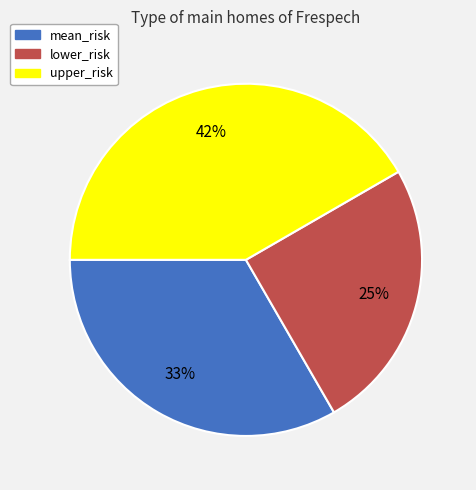

Between upper_risk and lower_risk, which is larger?

upper_risk